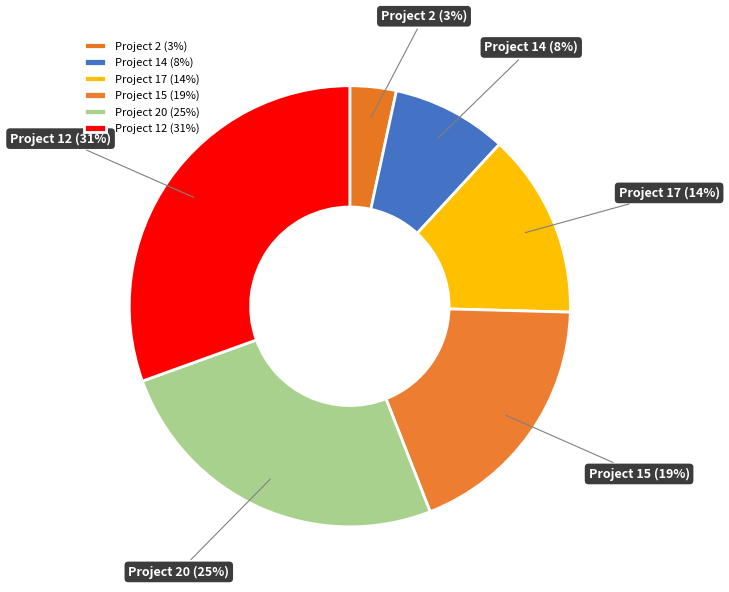

Count the number of slices in the pie.

6